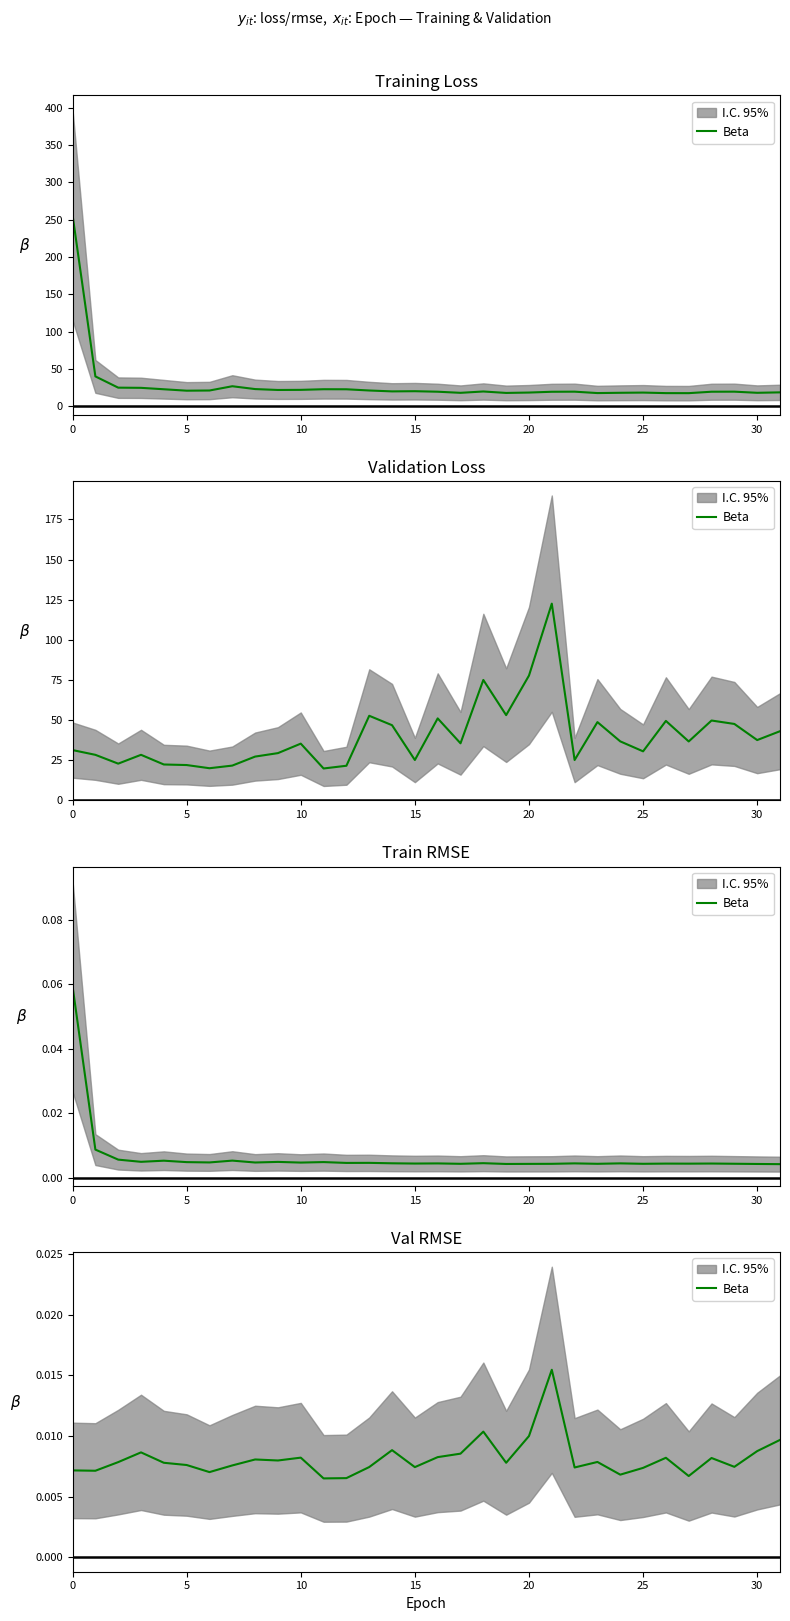

The value at 25 is 0.0. True or false?

True